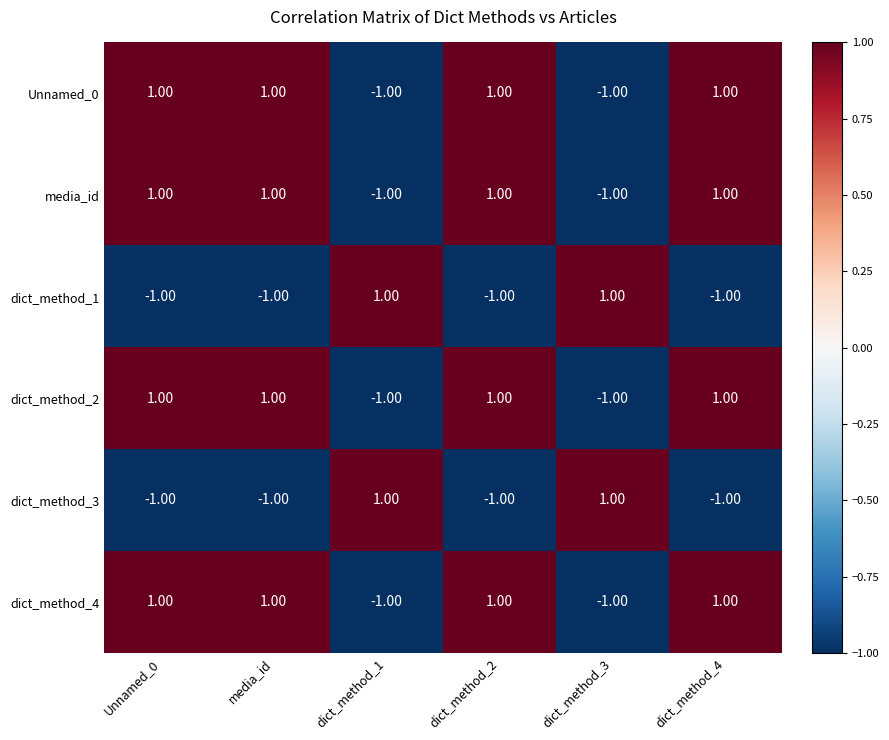

At how many categories does at least one series exceed 0?

6